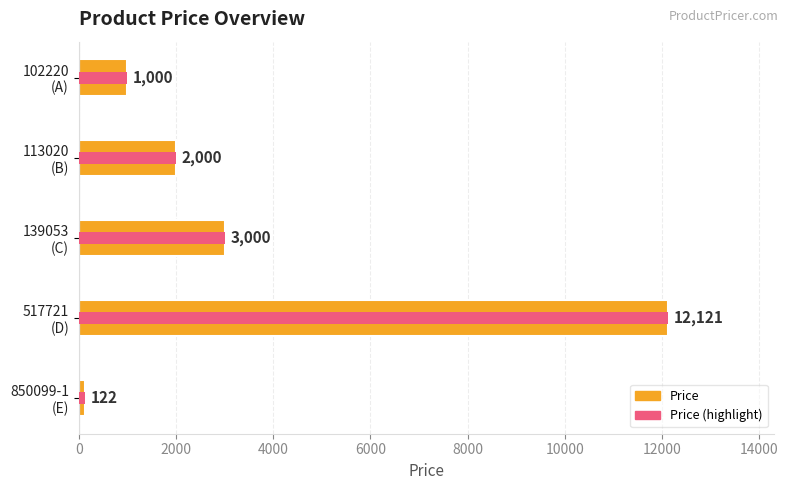

What are all the series names shown in the legend?

Price, Price (highlight)